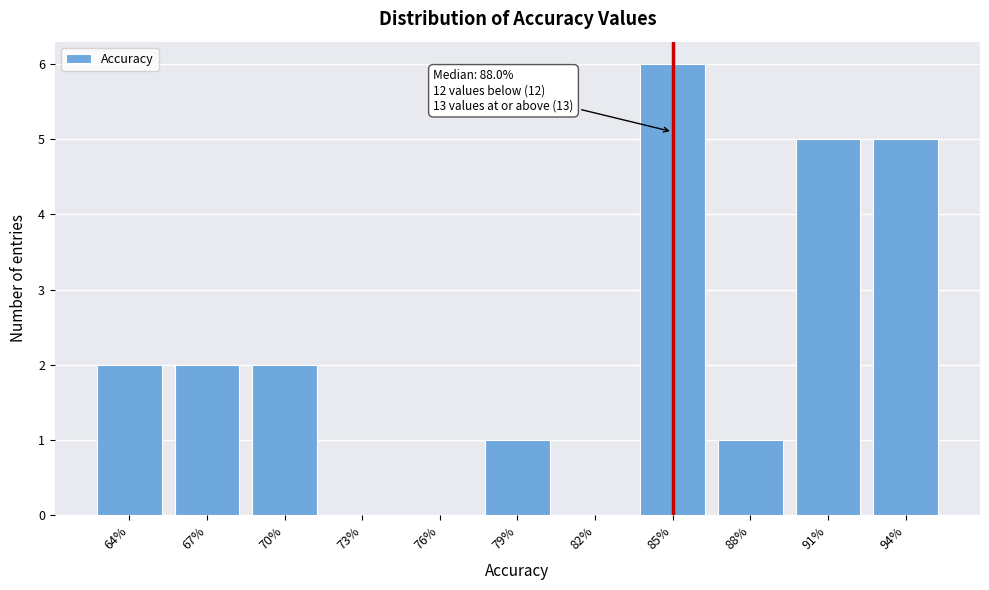

Reading left to right, what are all the values shown in this chart?

64%=2	67%=2	70%=2	73%=0	76%=0	79%=1	82%=0	85%=6	88%=1	91%=5	94%=5